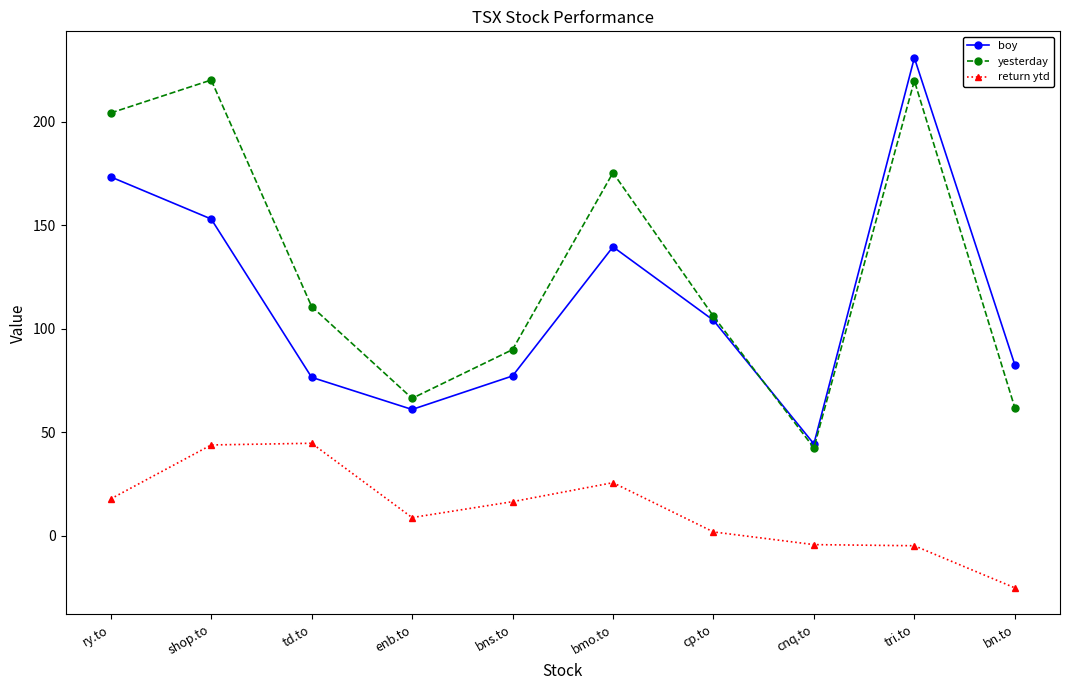

What is the label of the 7th point from the left?

cp.to